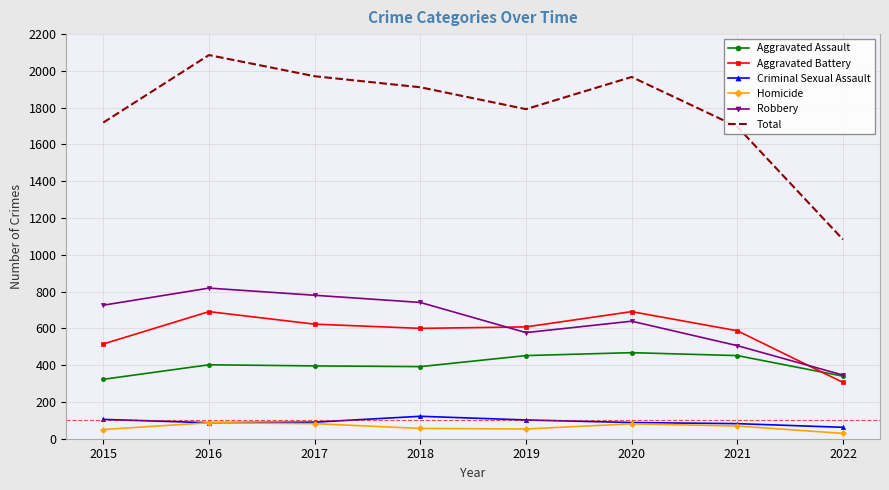

True or false: Criminal Sexual Assault and Aggravated Assault cross at least once.

False